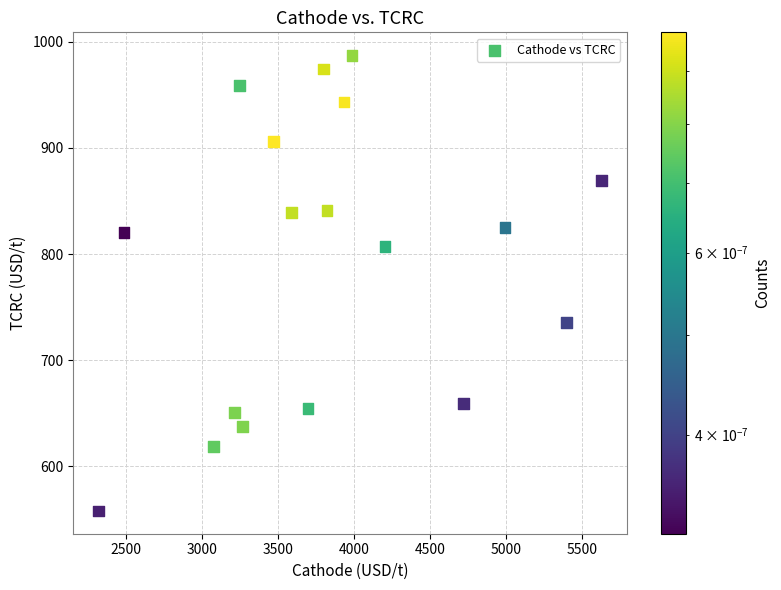

What is the range of Y values (max minus min)?

429.5